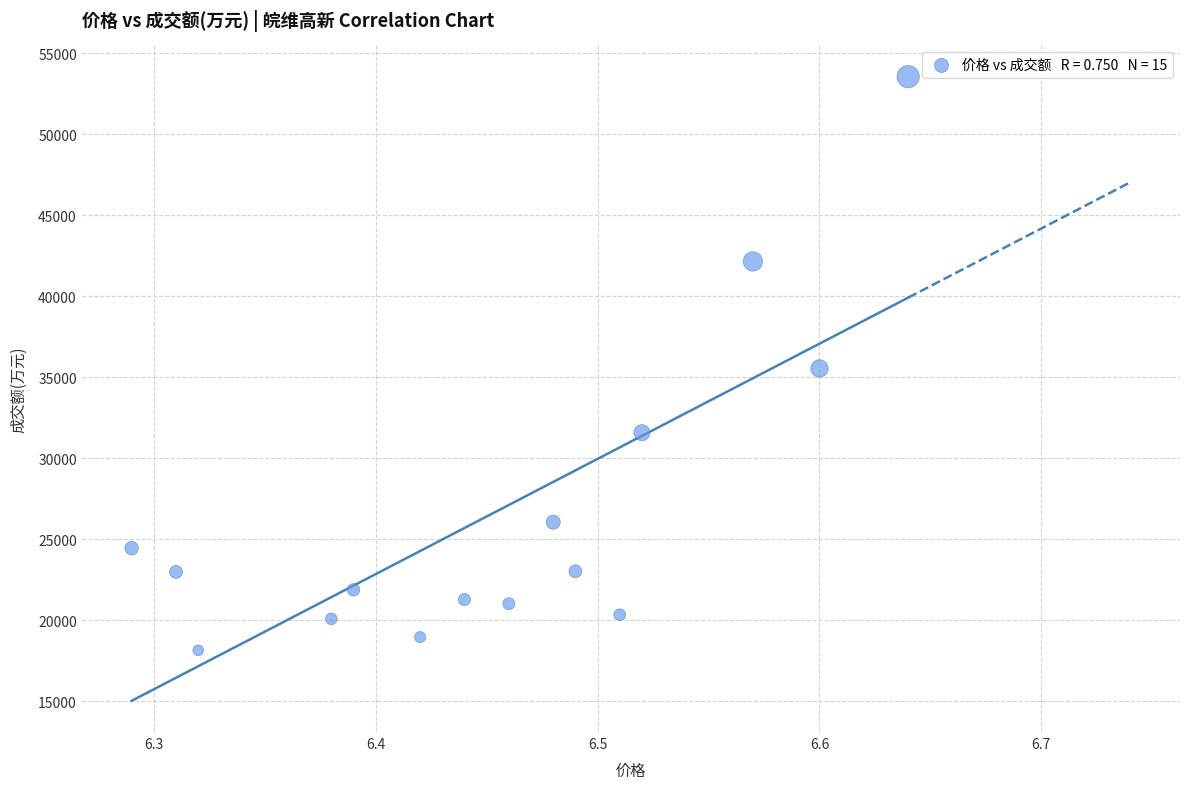

What is the range of Y values (max minus min)?

35404